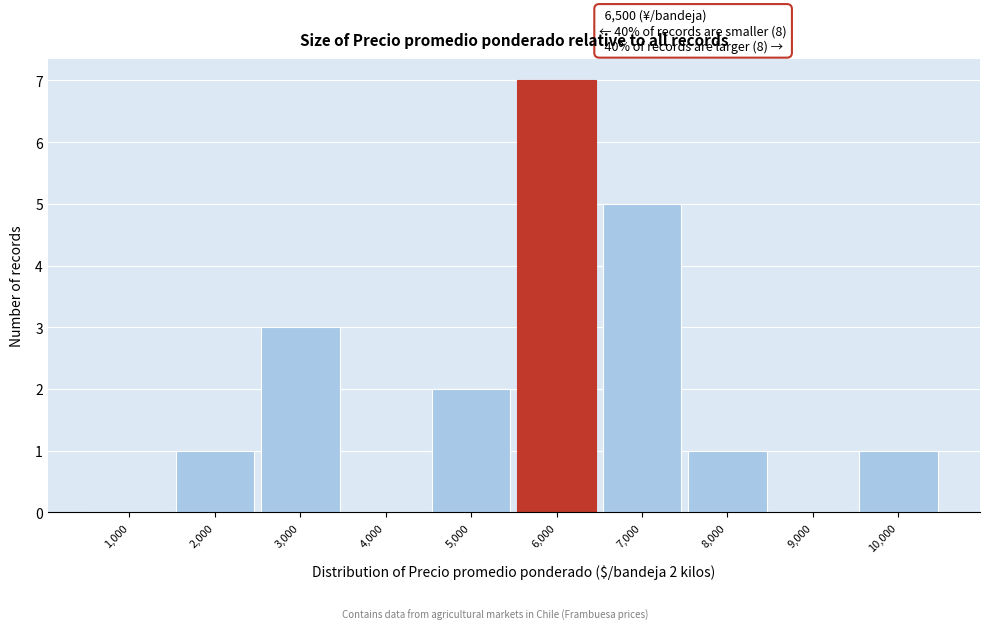

Reading right to left, list all the values displayed in this chart.

10,000=1	9,000=0	8,000=1	7,000=5	6,000=7	5,000=2	4,000=0	3,000=3	2,000=1	1,000=0